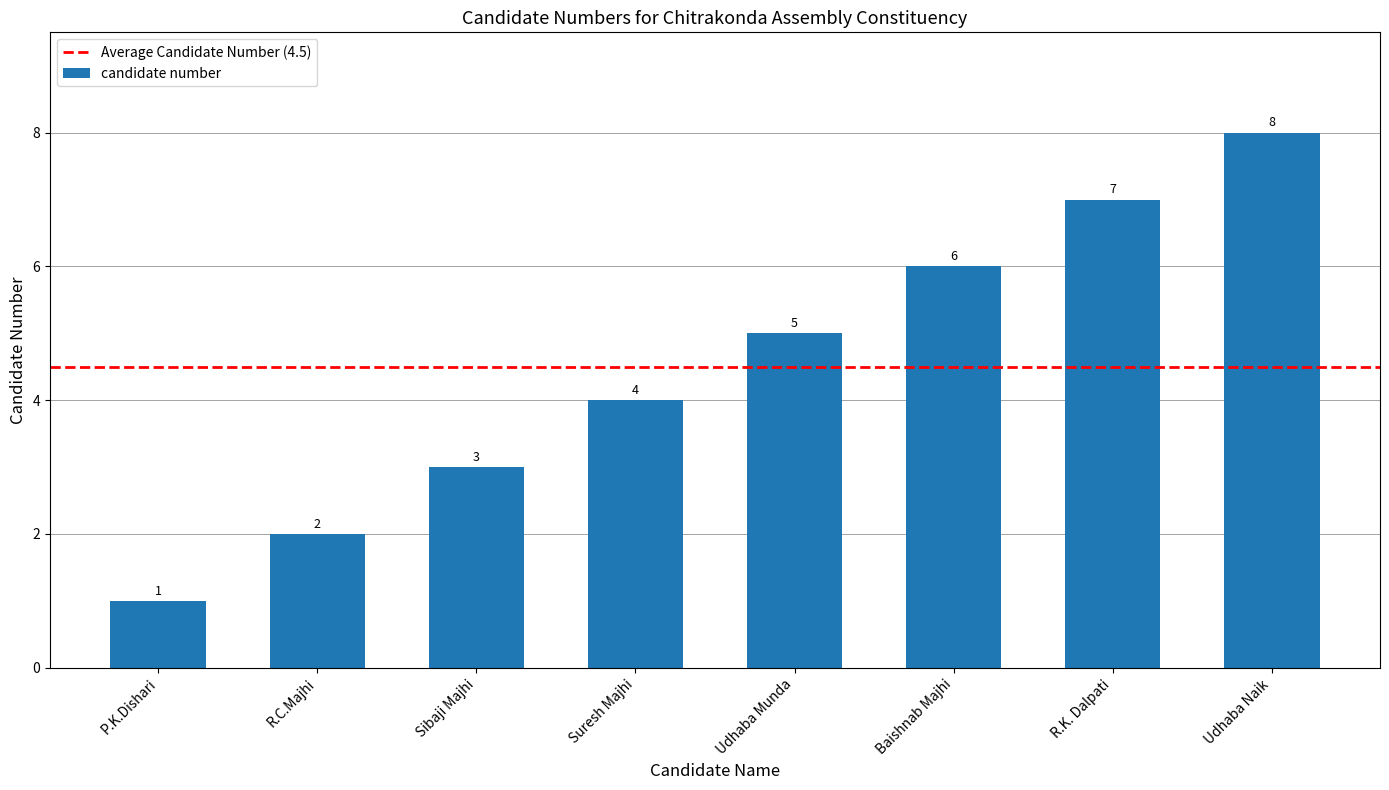

Which has a higher value, P.K.Dishari or R.C.Majhi?

R.C.Majhi